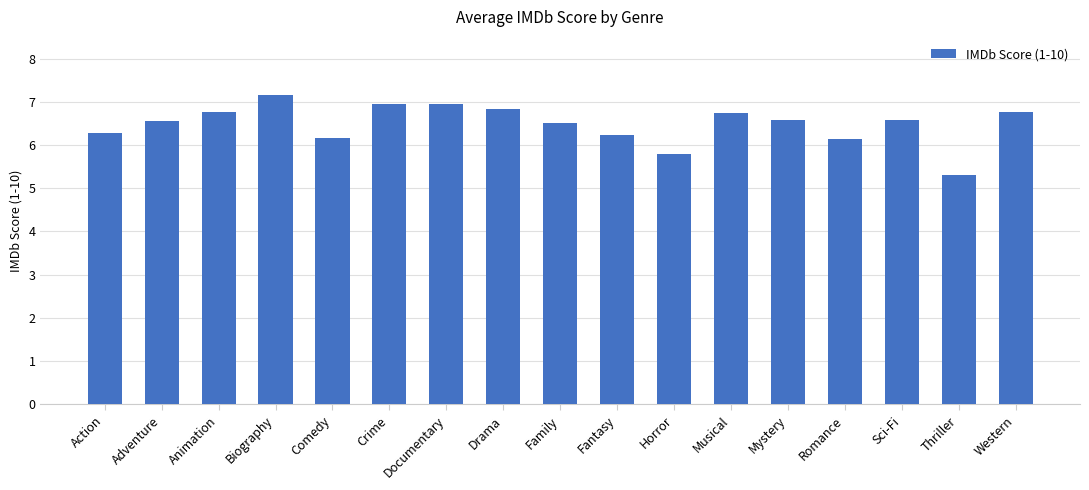

What is the change in value from Comedy to Crime?

+0.8